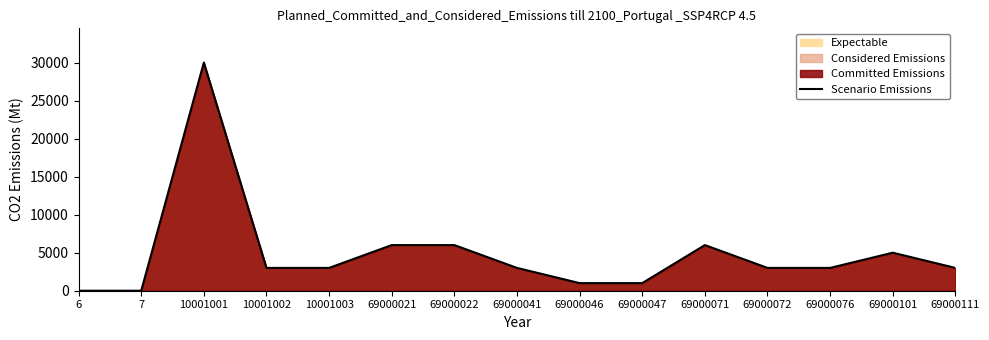

Reading left to right, list all the values displayed in this chart.

0	0	30000	3000	3000	6000	6000	3000	1000	1000	6000	3000	3000	5000	3000